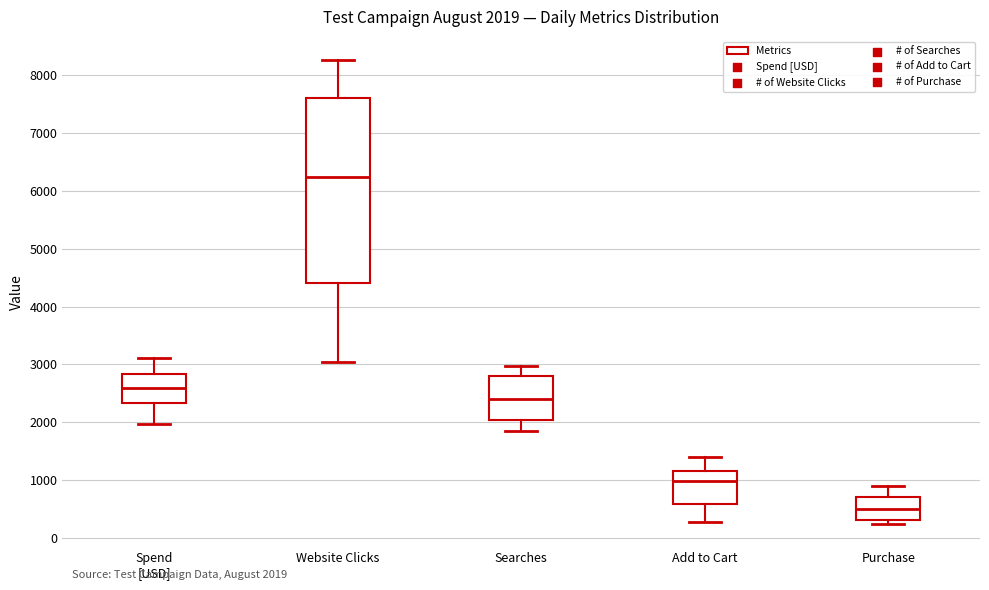

Which box is the tallest, from its lower edge to its upper edge?

Website Clicks